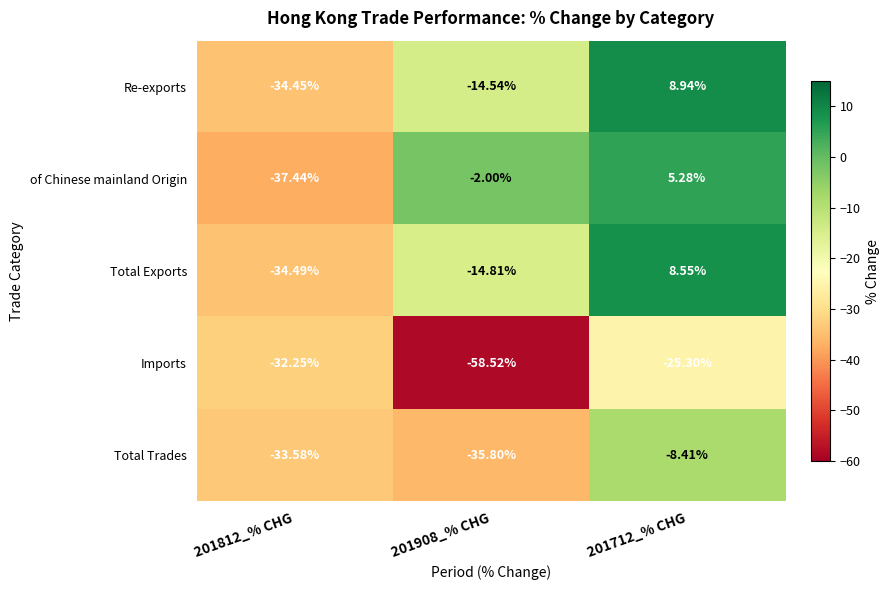

Which series changed the most between 201812_% CHG and 201712_% CHG?

Re-exports